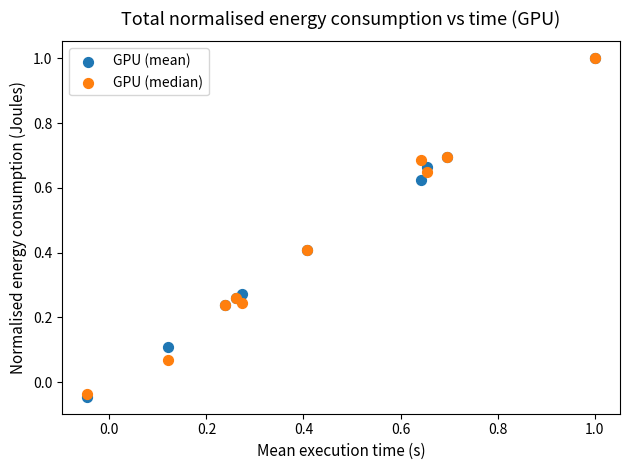

Which series has the largest Y range (max minus min)?

GPU (mean)